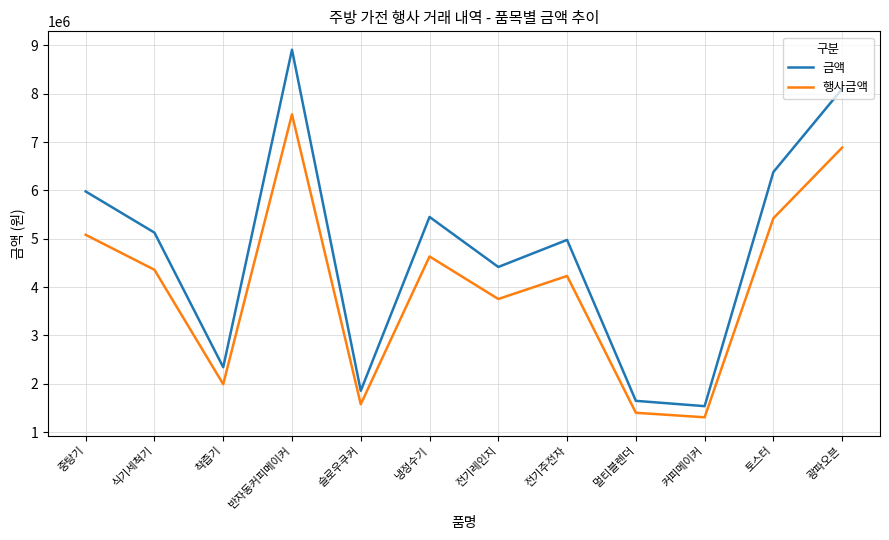

At how many categories does at least one series exceed 2805209?

8